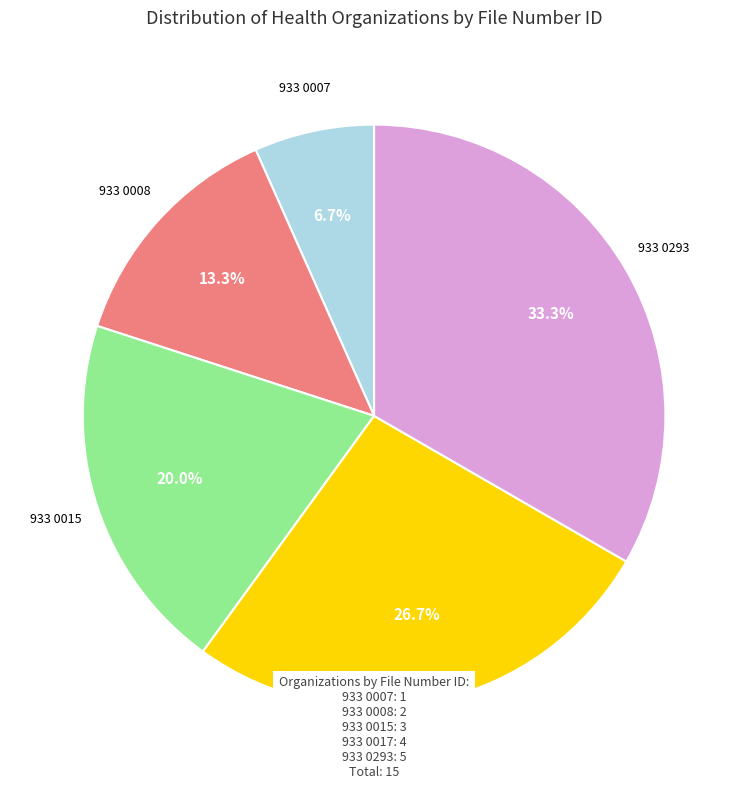

Count the number of slices in the pie.

5